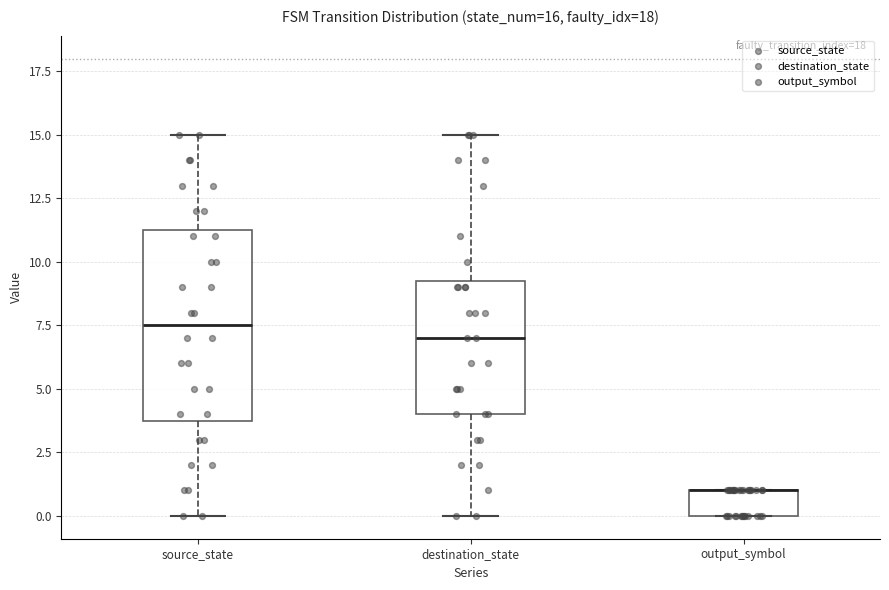

Comparing the boxes themselves (not the whiskers), which one is the tallest?

source_state